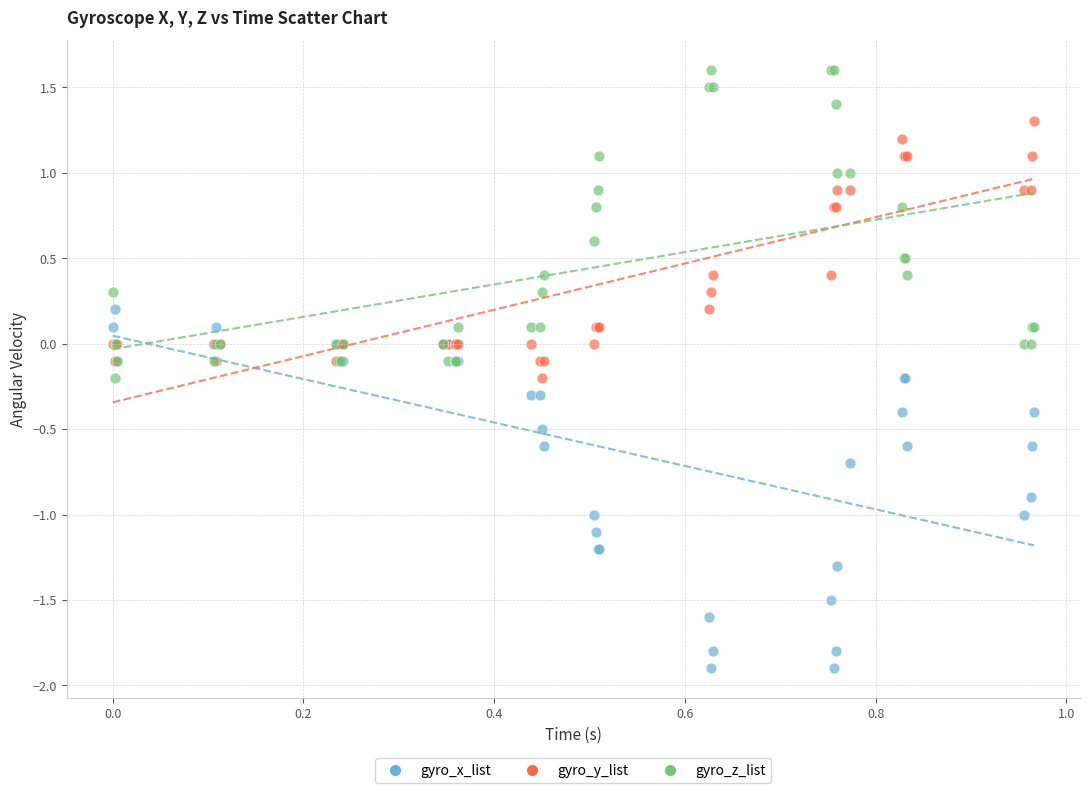

Which series has the largest Y range (max minus min)?

gyro_x_list